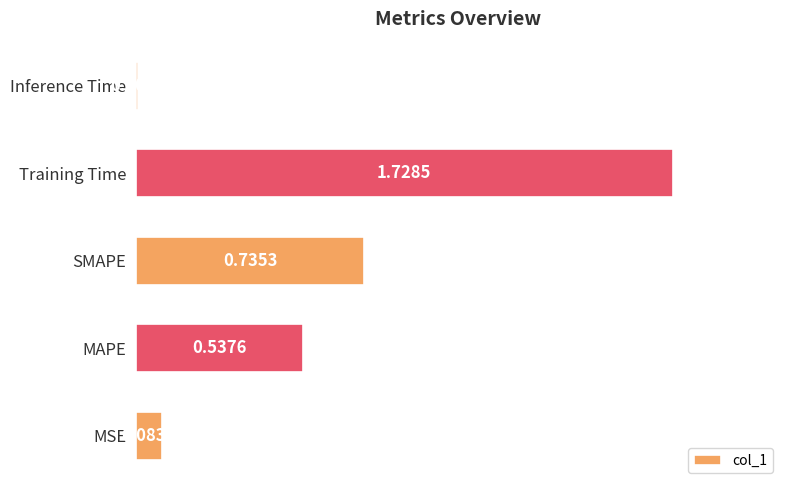

At which category does the chart reach its peak across all series?

Training Time